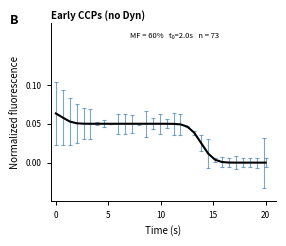

Count the number of categories in the chart.

32